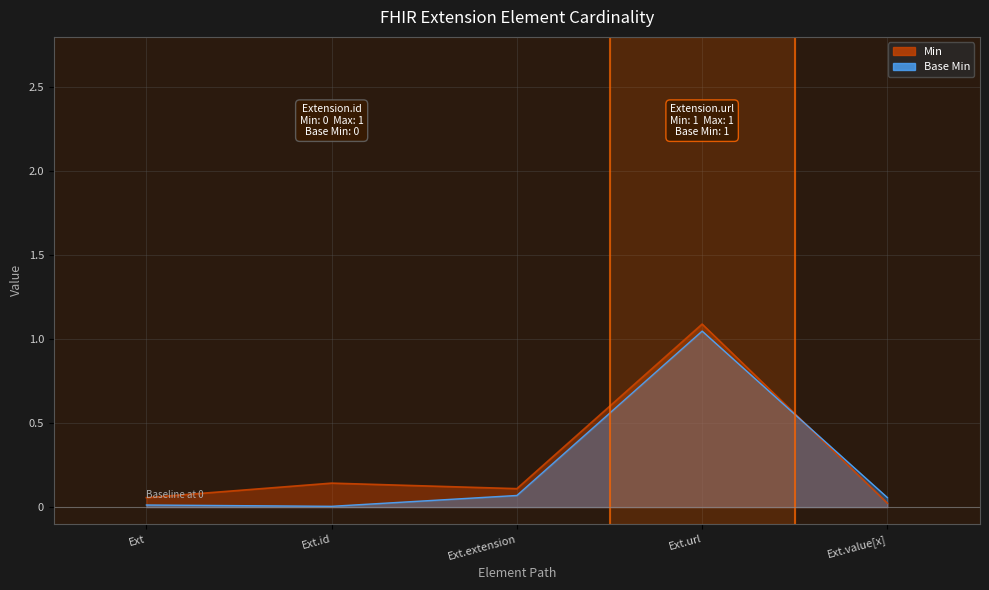

Is it true that Base Min equals 0.0 at Ext.value[x]?

False